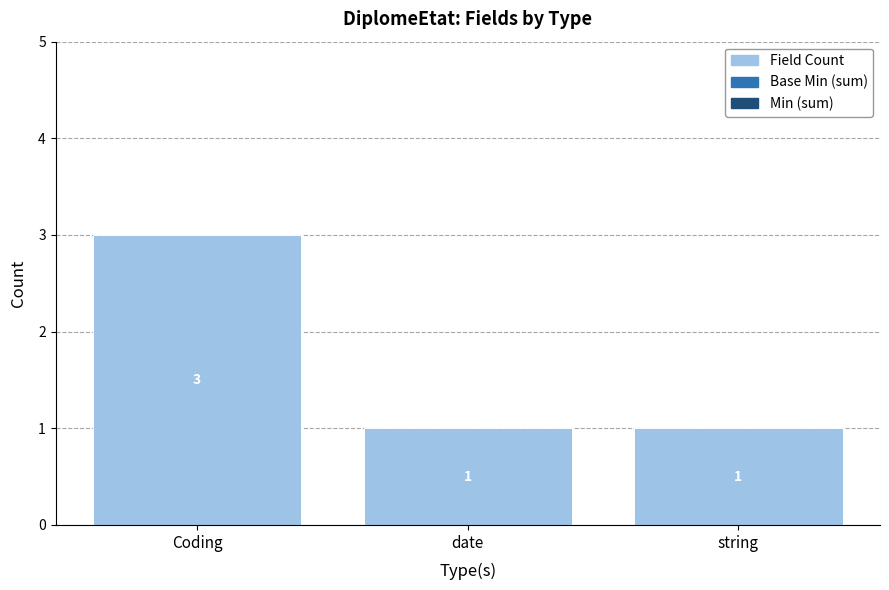

Approximately how many times larger is the value at Coding compared to date?

3.0